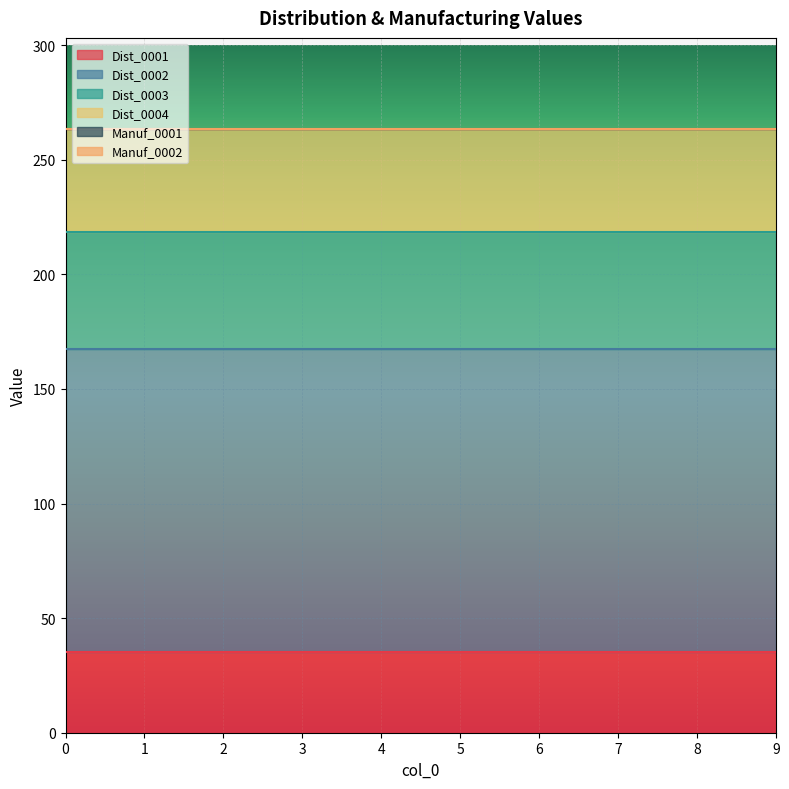

Does the chart display data point markers on the line(s)?

No